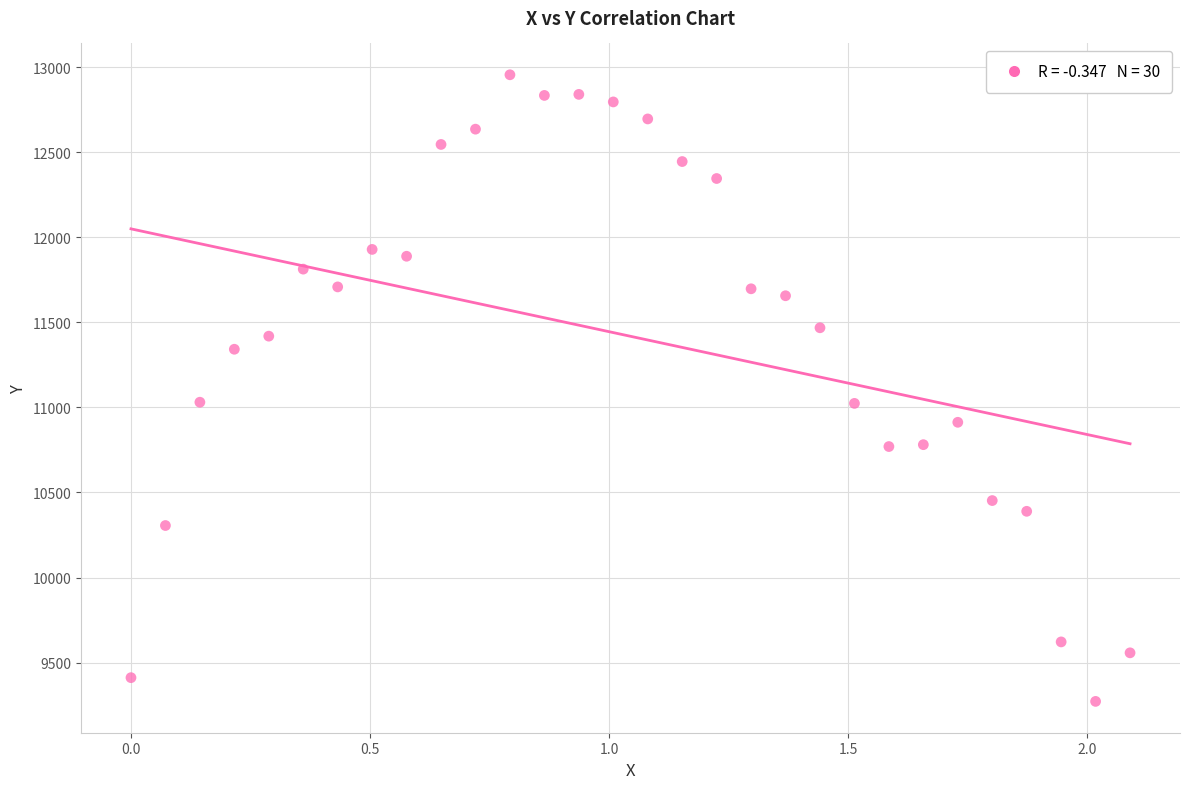

What is the range of X values (max minus min)?

2.1